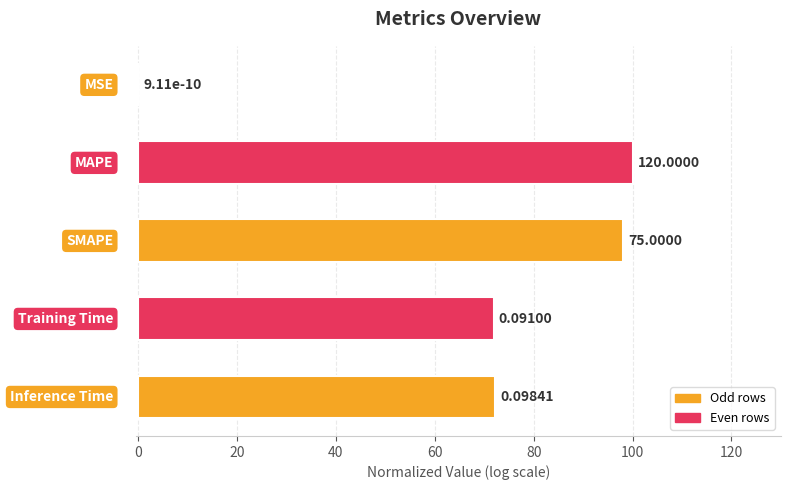

What is the difference between the maximum and minimum values?

100.0